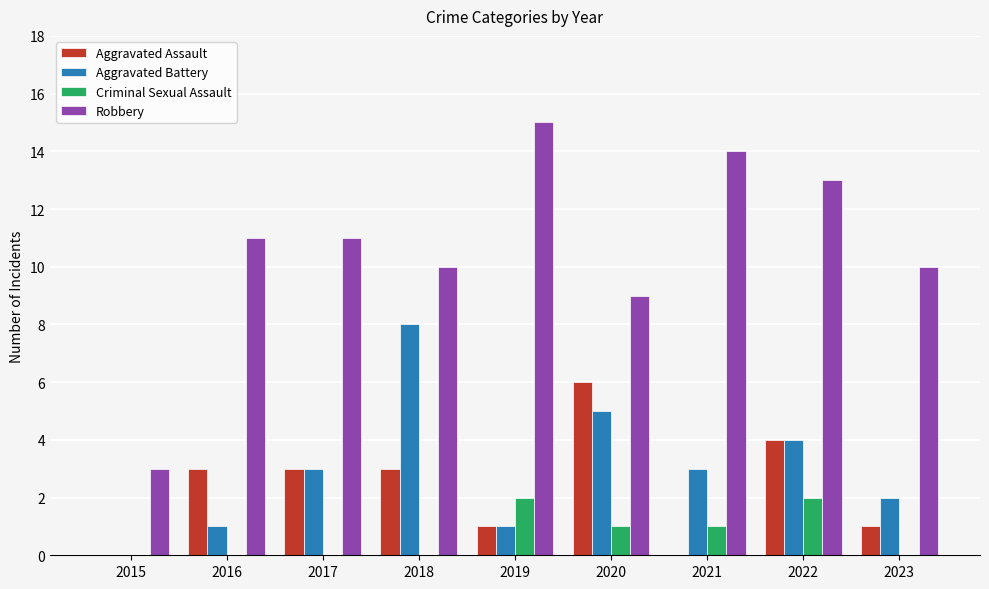

What is the sum of all Aggravated Battery values?

27